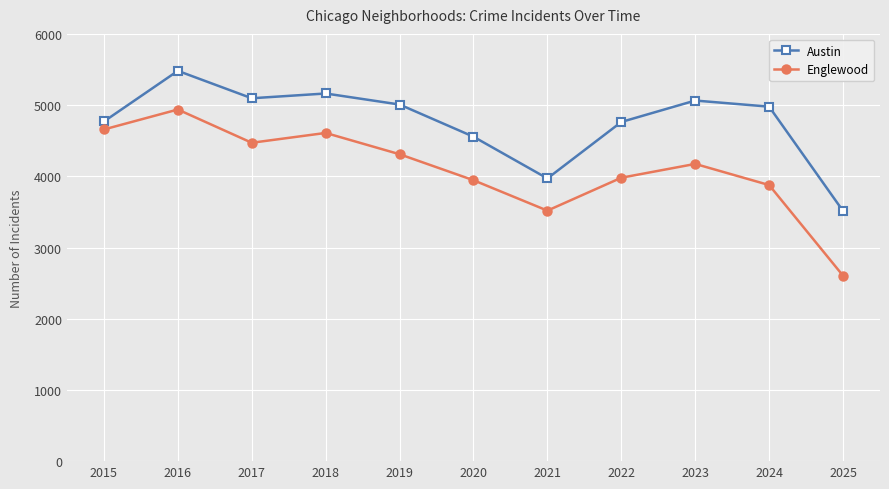

At which label does Austin reach its minimum?

2025